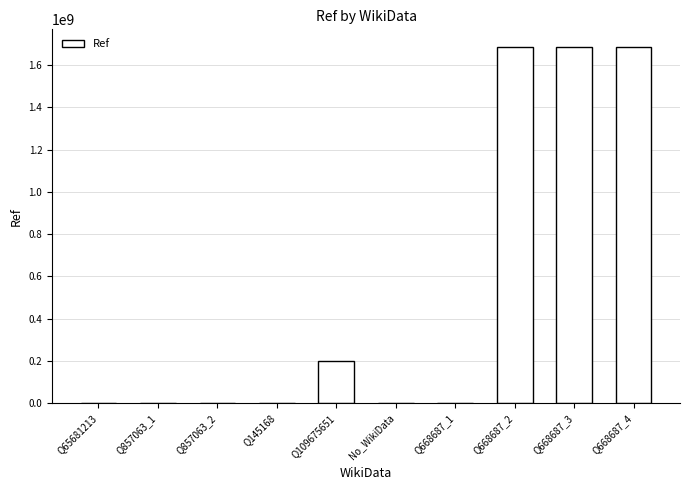

What is the change in value from Q65681213 to Q668687_3?

+1684531918